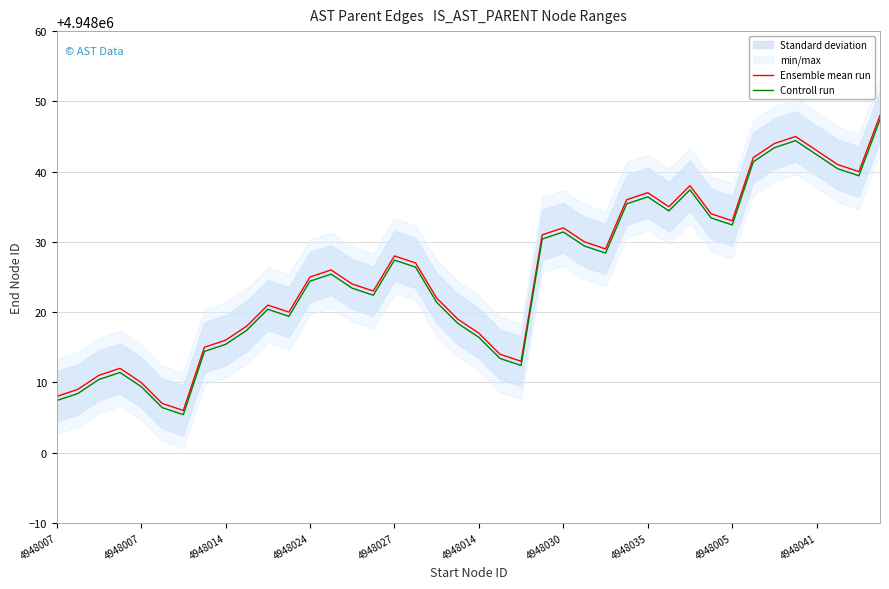

True or false: Controll run and Ensemble mean run intersect in this chart.

False